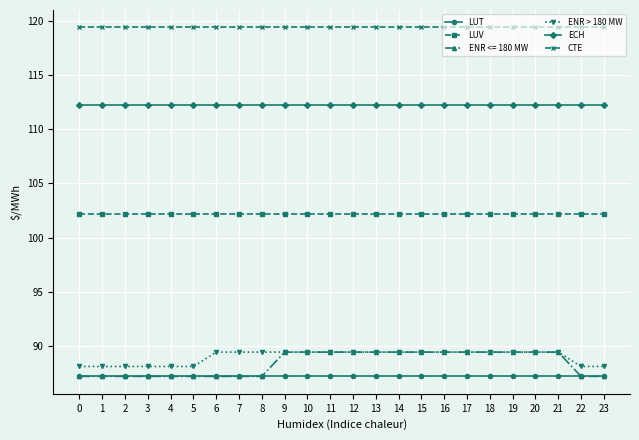

What is the value of the ENR <= 180 MW point at the 7th from the left?

87.2